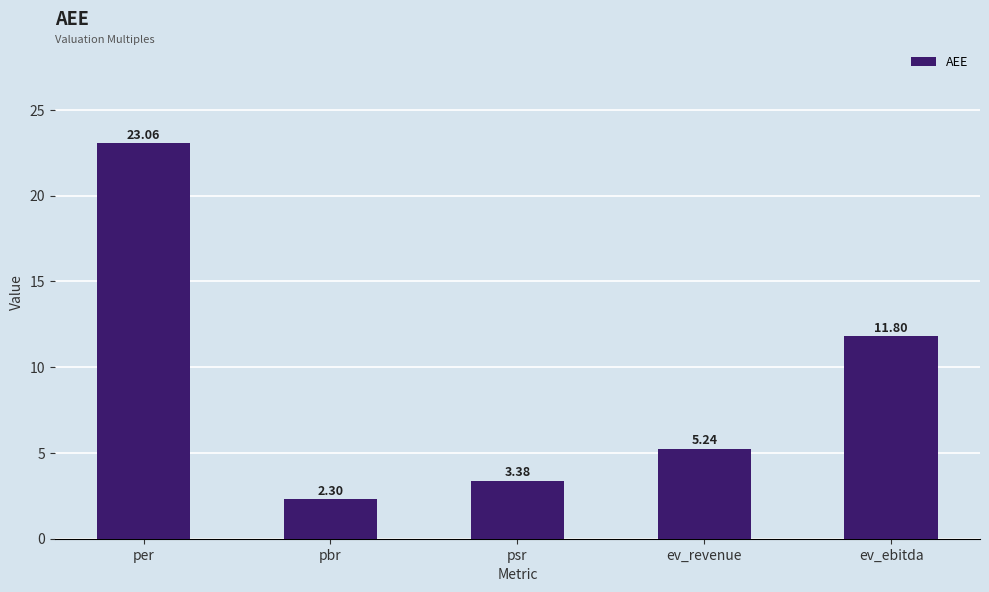

At which category does the chart reach its peak across all series?

per